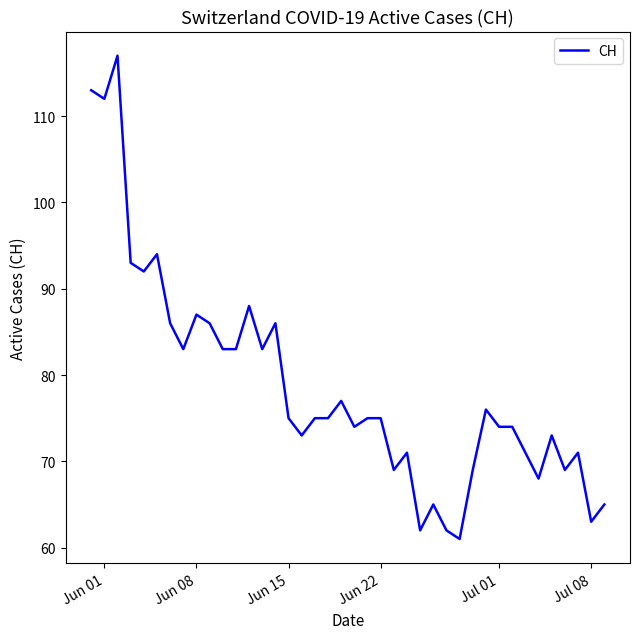

What is the maximum value shown in the chart?

117